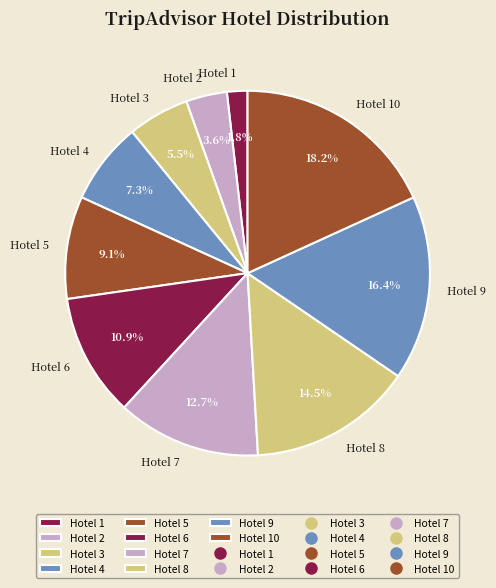

What is the smallest slice in the pie chart?

Hotel 1